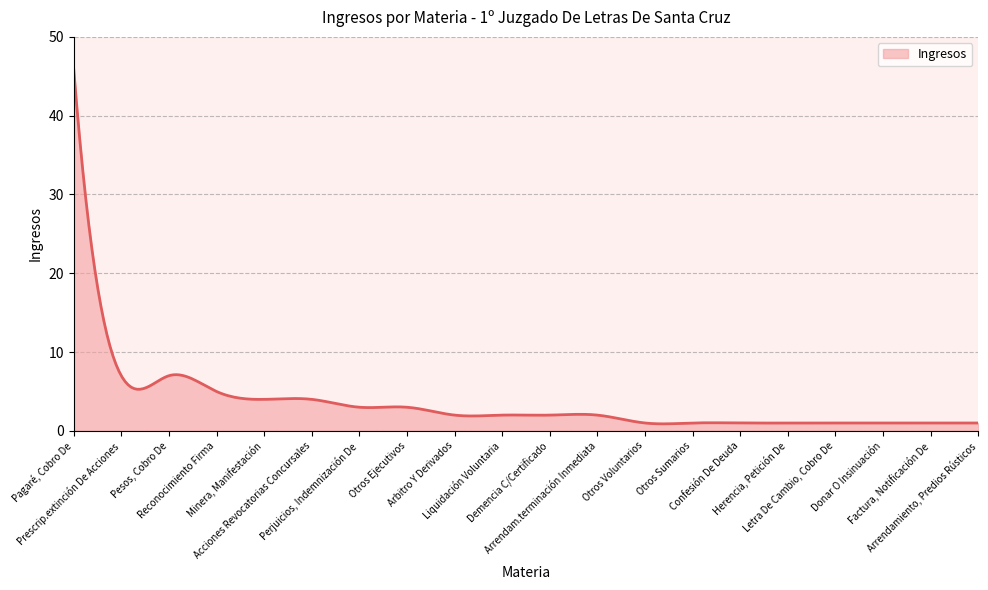

What is the difference between the maximum and minimum values?

45.1